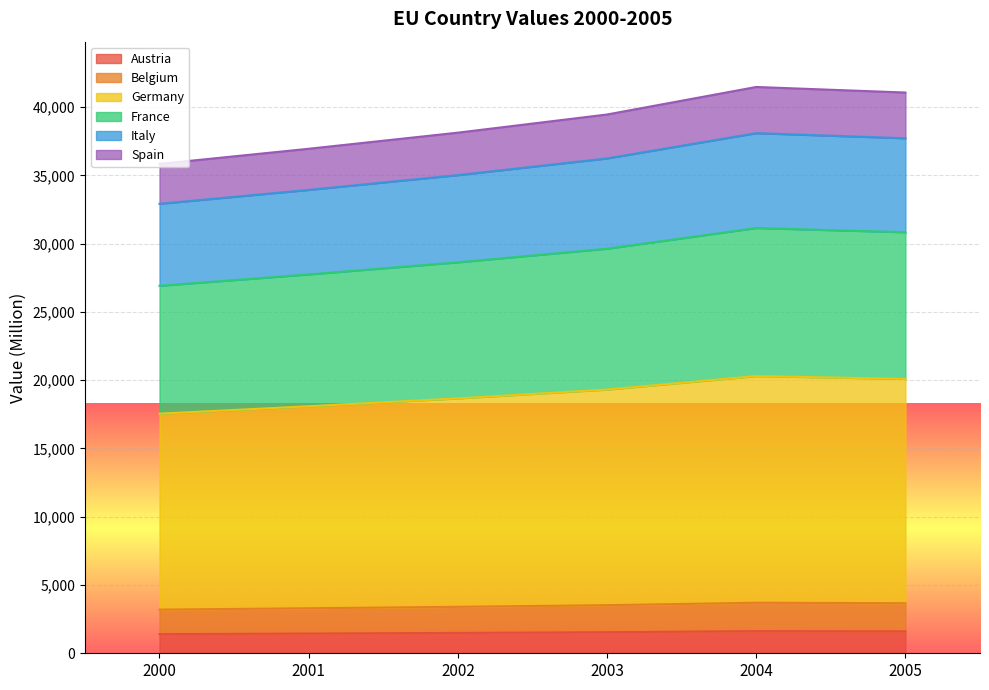

What is the total value across all series at 2005?

41074.7